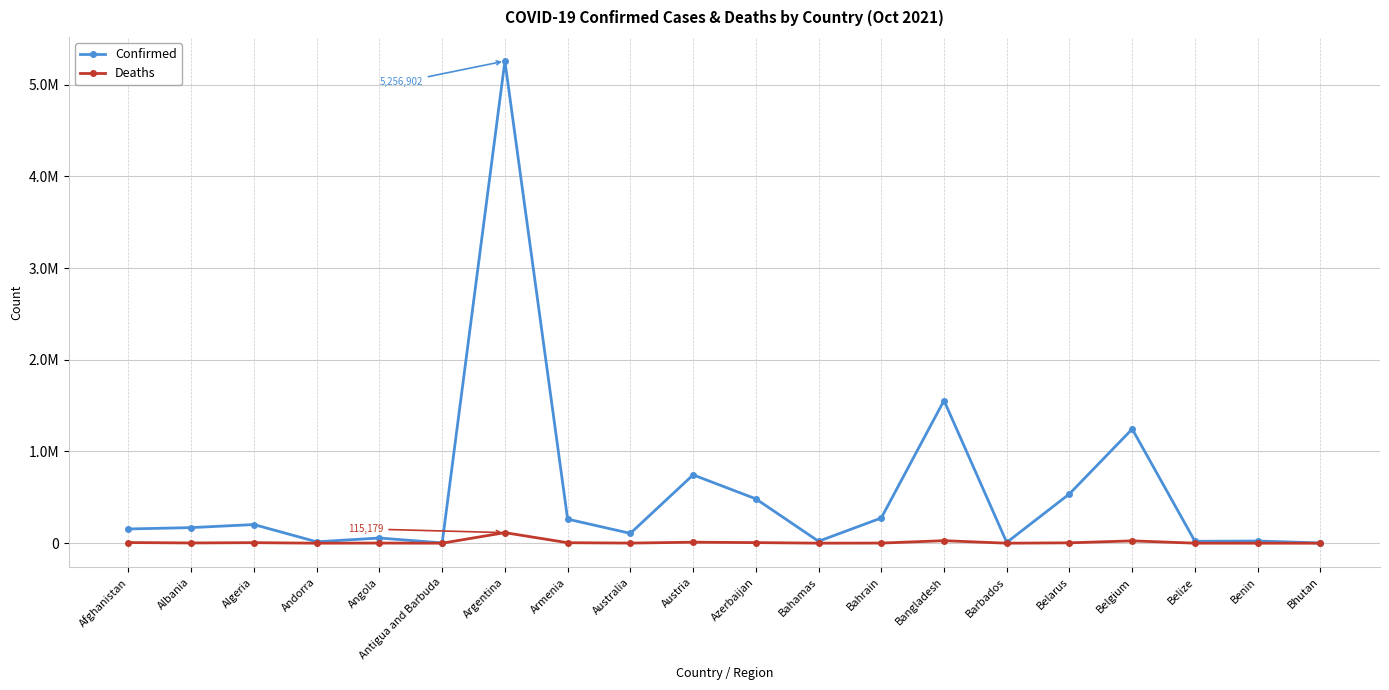

True or false: Confirmed has more than 0 interior local peaks.

True